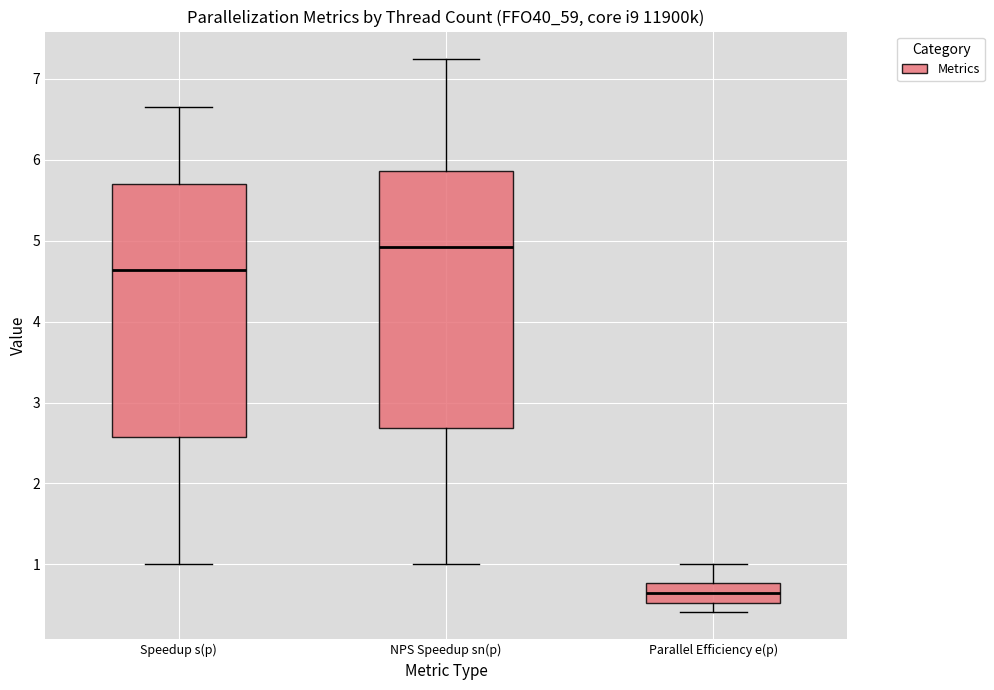

Which box has the lowest median line?

Parallel Efficiency e(p)